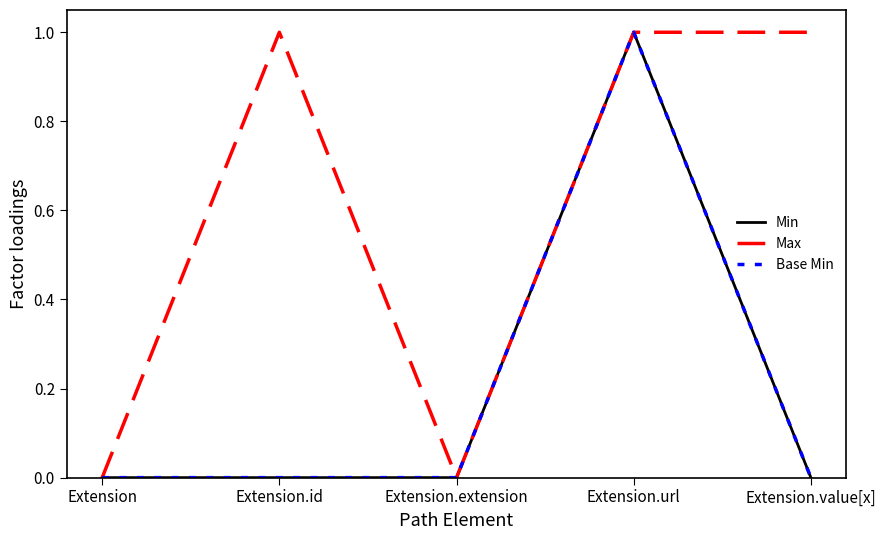

What is the difference between the maximum and minimum values in the Max series?

1